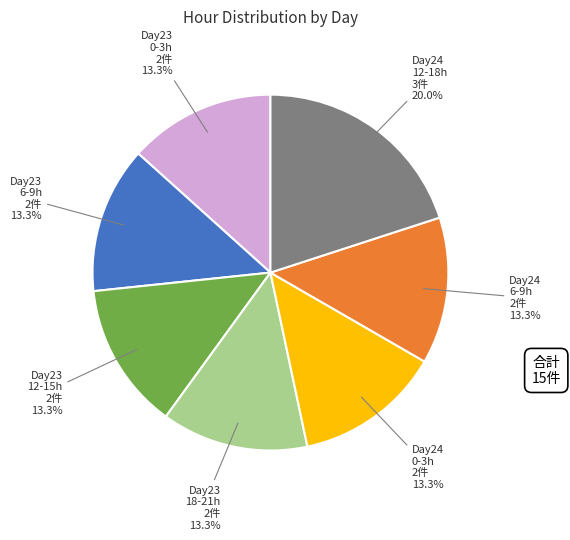

Does any single category account for the majority?

No